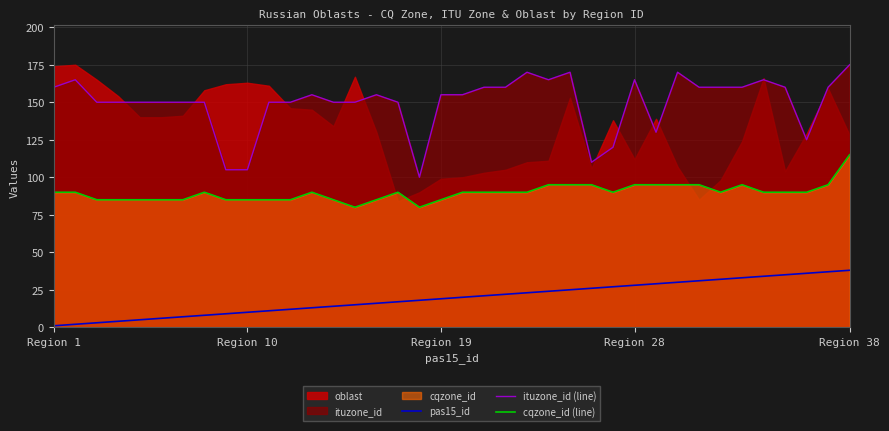

What is the value of the pas15_id point at the 33rd from the left?

33